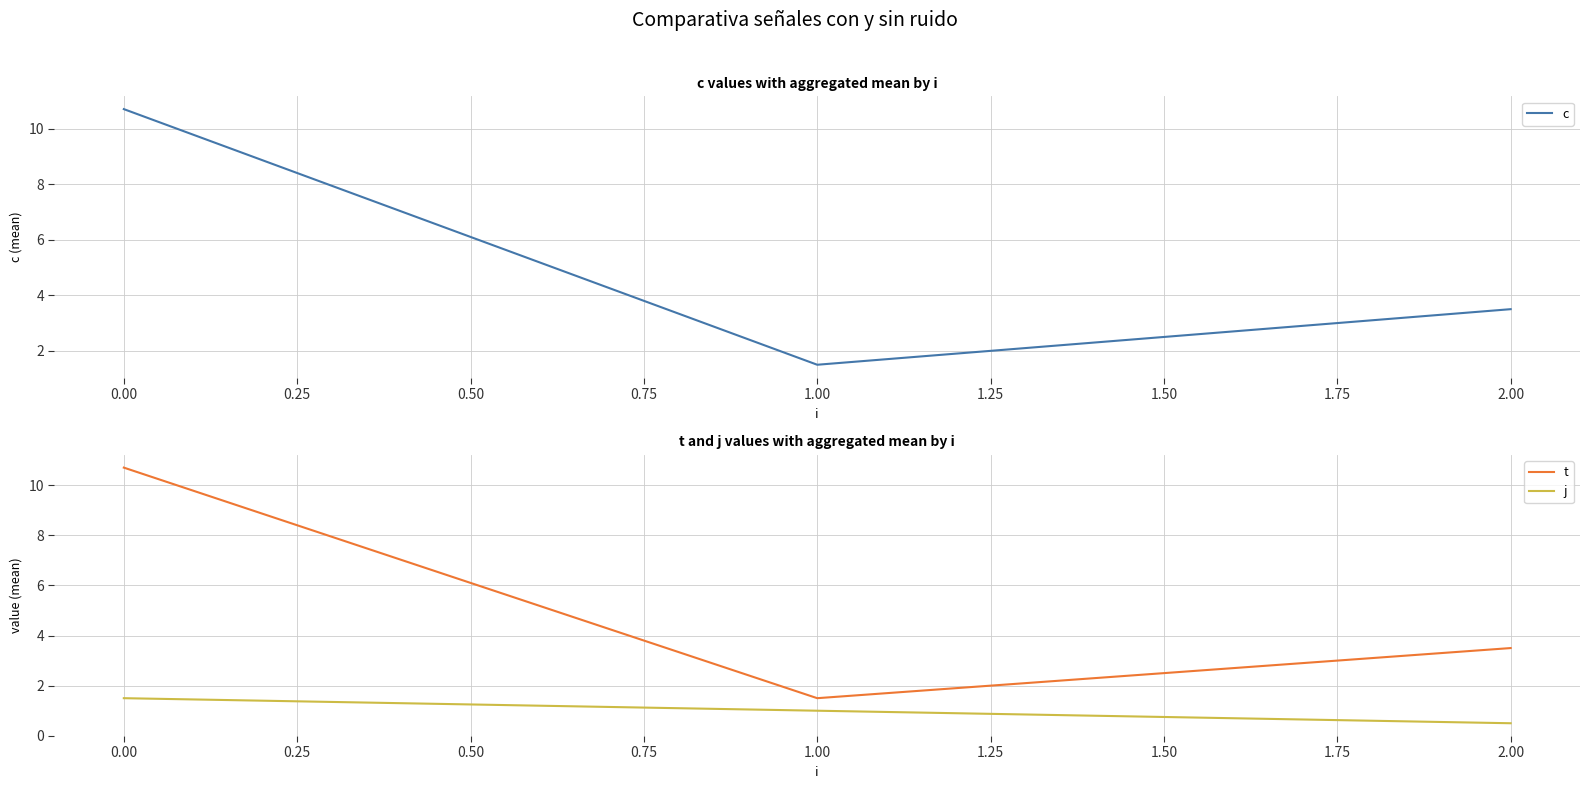

List the labels in order of t value, largest first.

0.00, 2.00, 1.00